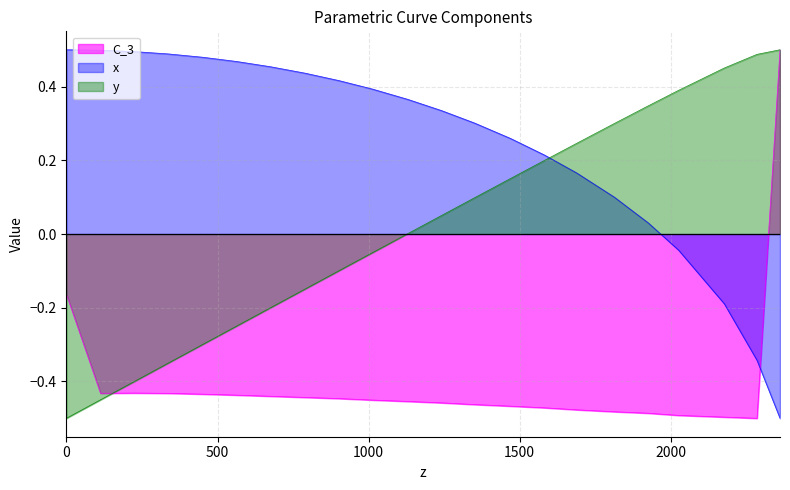

What is the total value across all series at 1129.3203377478?

-0.1